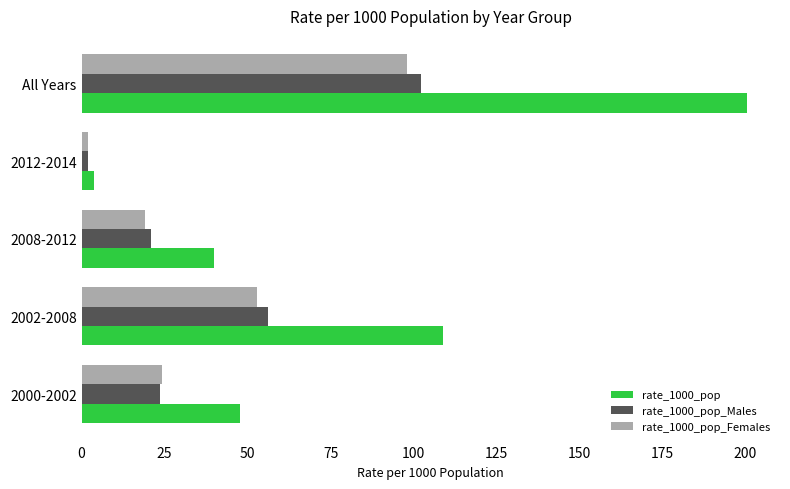

How many values in the rate_1000_pop_Females series exceed 24?

3